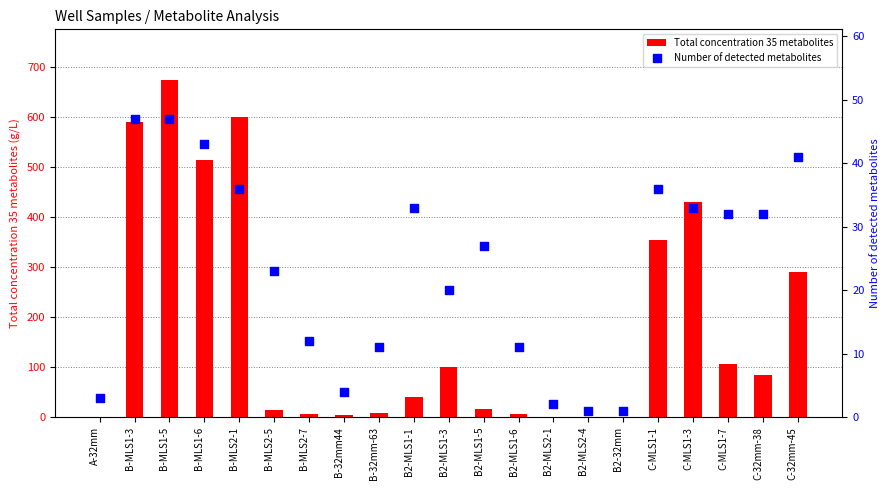

At how many categories does at least one series exceed 491?

4